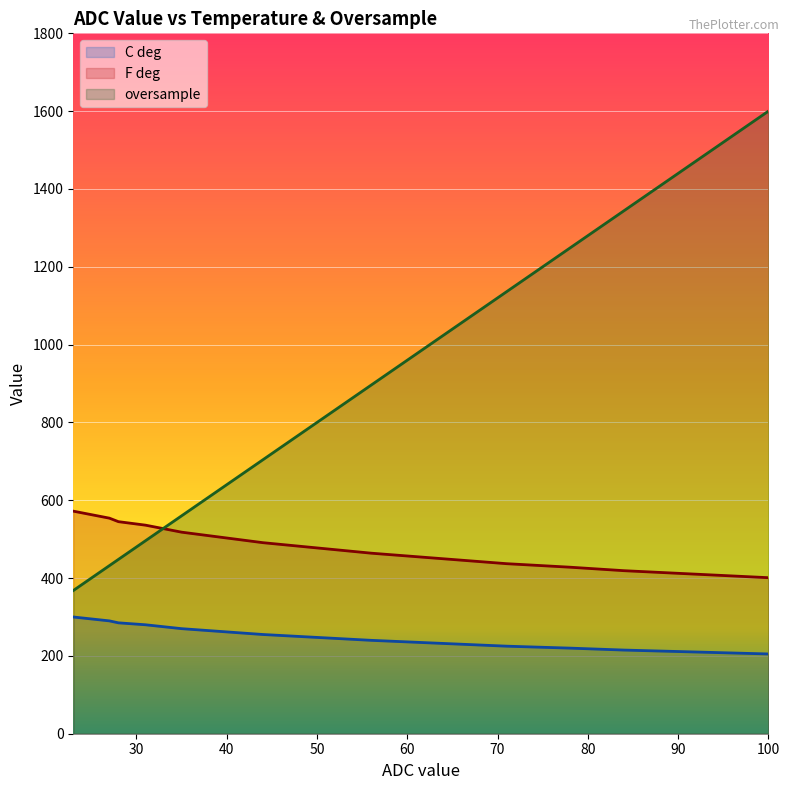

What is the average value of the C deg series?

252